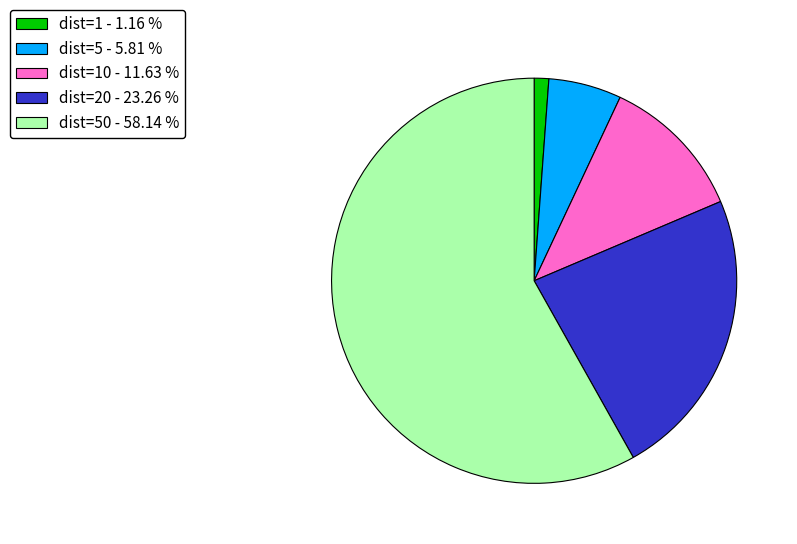

What is the ratio of the value at dist=5 - 5.81 % to the value at dist=1 - 1.16 %?

5.0